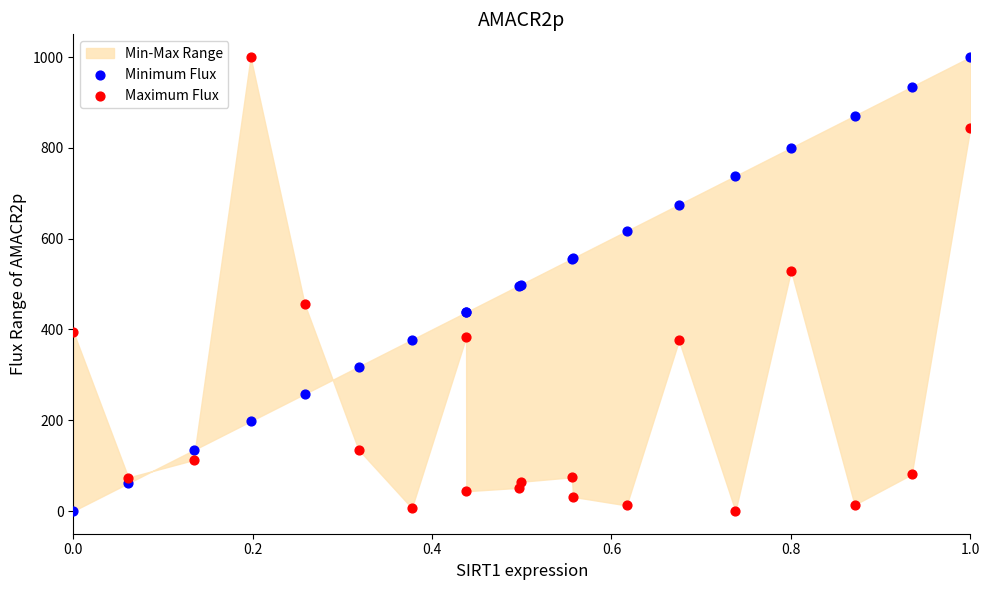

What is the X range (max minus min) for the scatter plot?

1.0